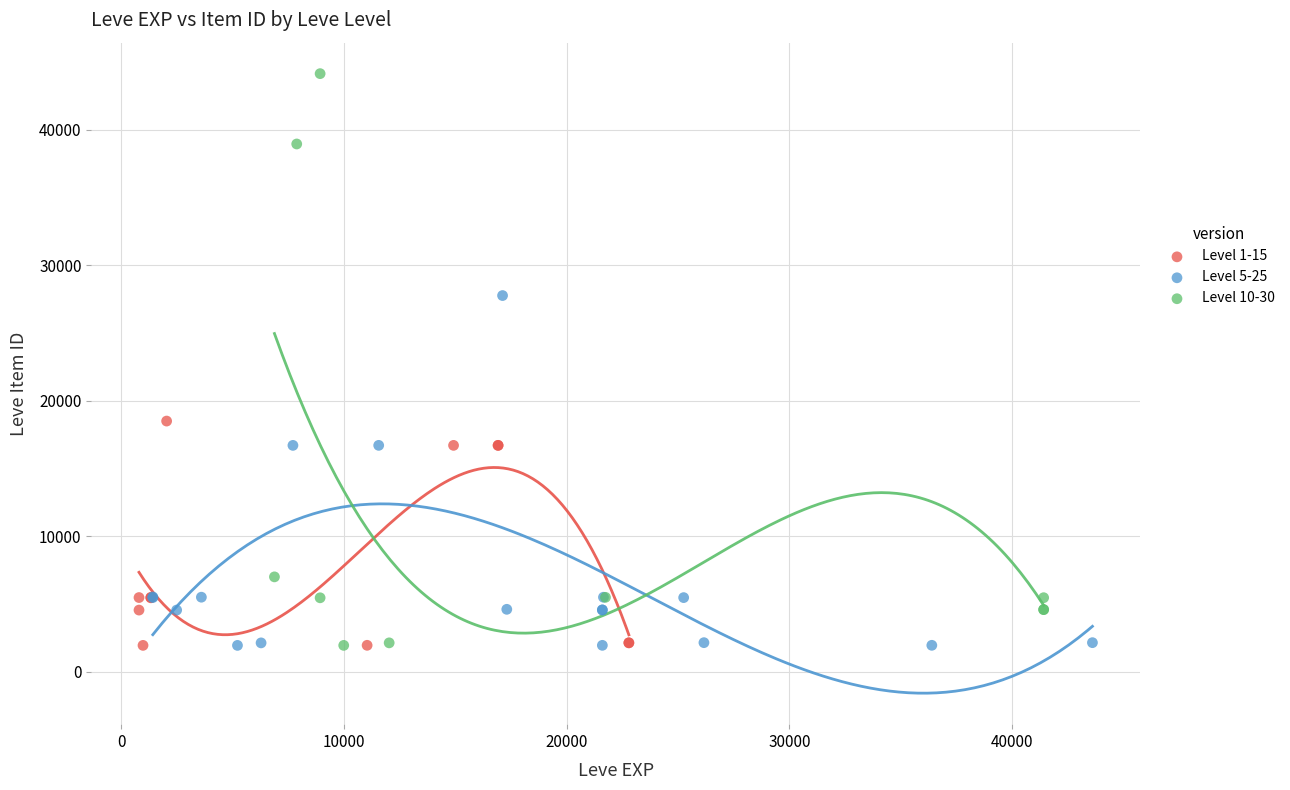

Which series has the largest Y range (max minus min)?

Level 10-30